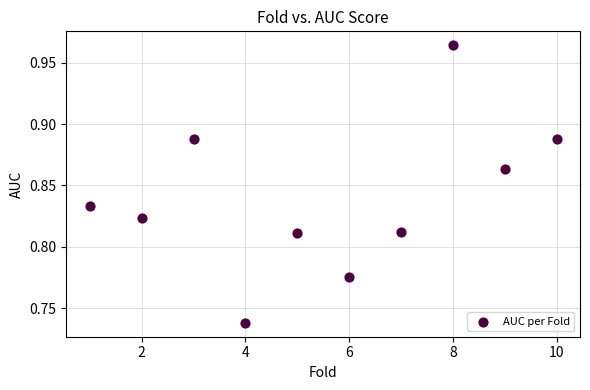

What is the average X value?

5.5